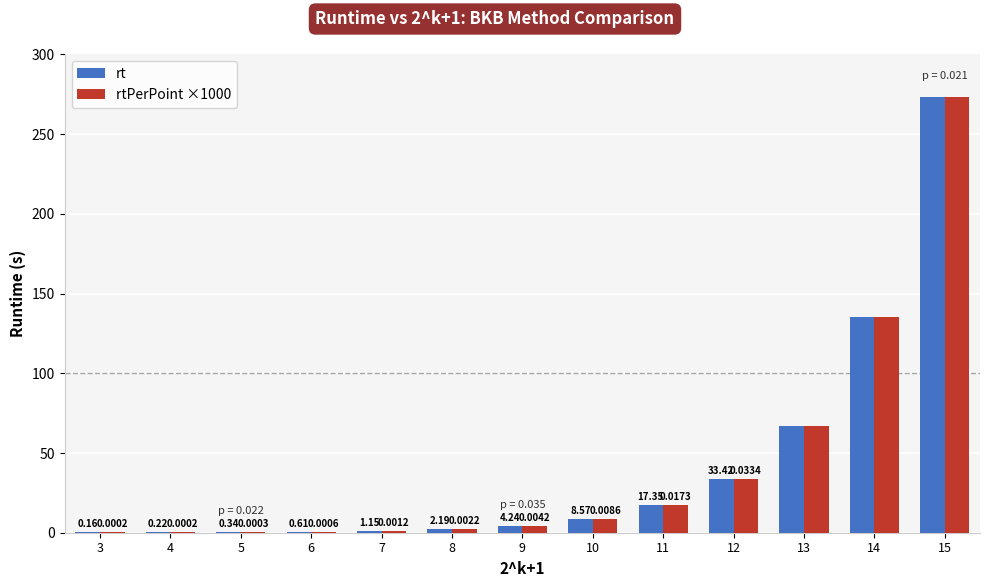

What is the sum of the rtPerPoint ×1000 values at 14 and 13?

202.3